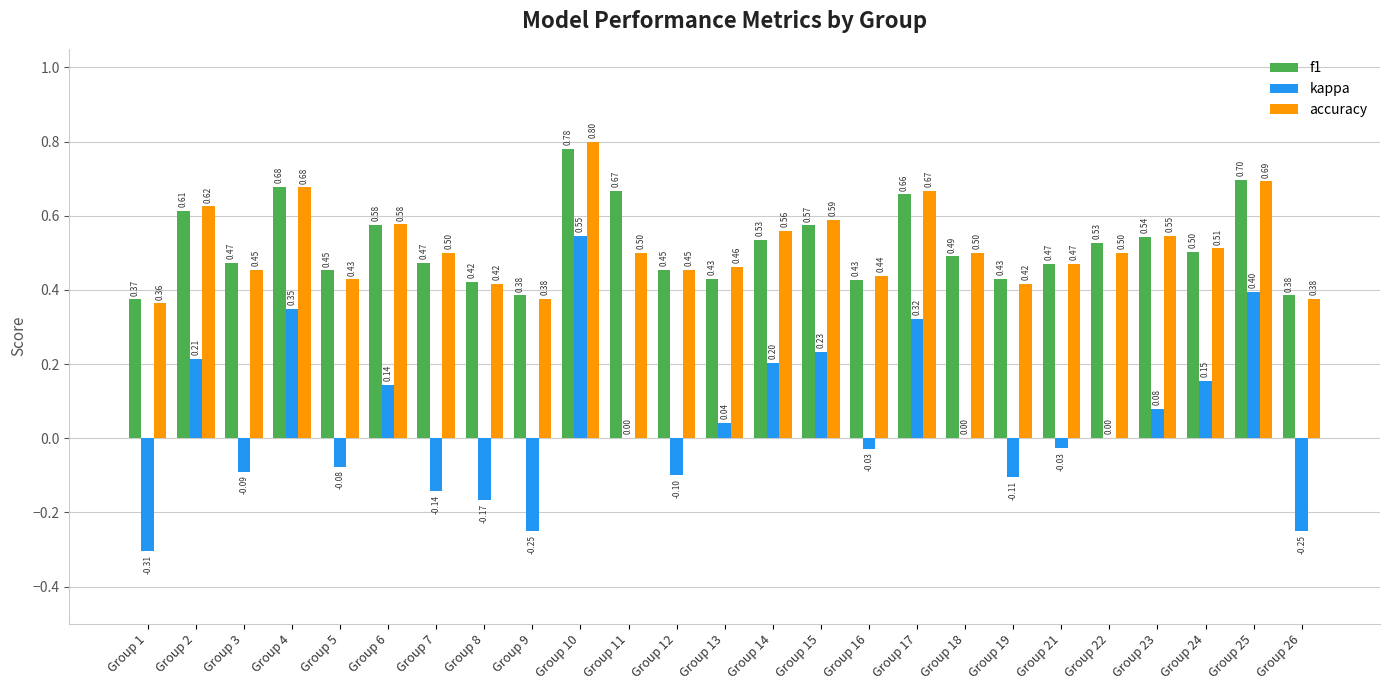

Between Group 11 and Group 24, which series saw the biggest shift?

f1